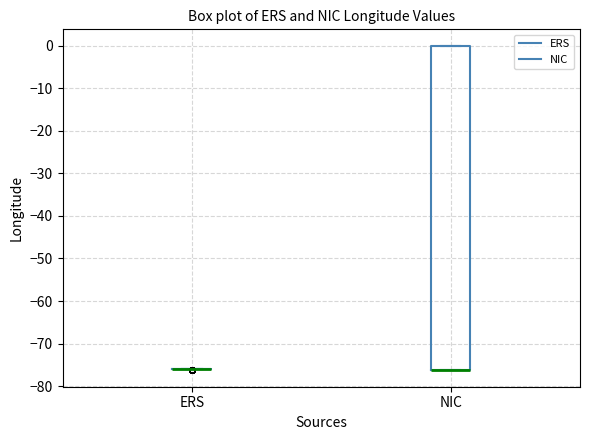

Reading left to right, transcribe this box plot: for each box, give where its median line is, the range the box spans, and where its two whiskers end, as read against the y-axis. The values are not printed on the chart, so give them approximately, as read against the axis.

ERS: box collapsed to a line at -76, whiskers -76 to -76
NIC: median -76 (drawn on the box's lower edge), box -76 to 0, whiskers -76 to 0